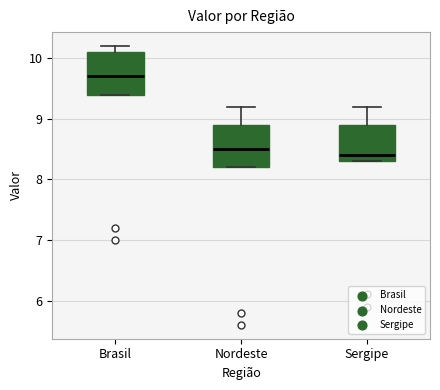

Where is the upper edge of the box for Brasil on the y-axis? The values are not printed on the chart, so give them approximately, as read against the axis.

10.1